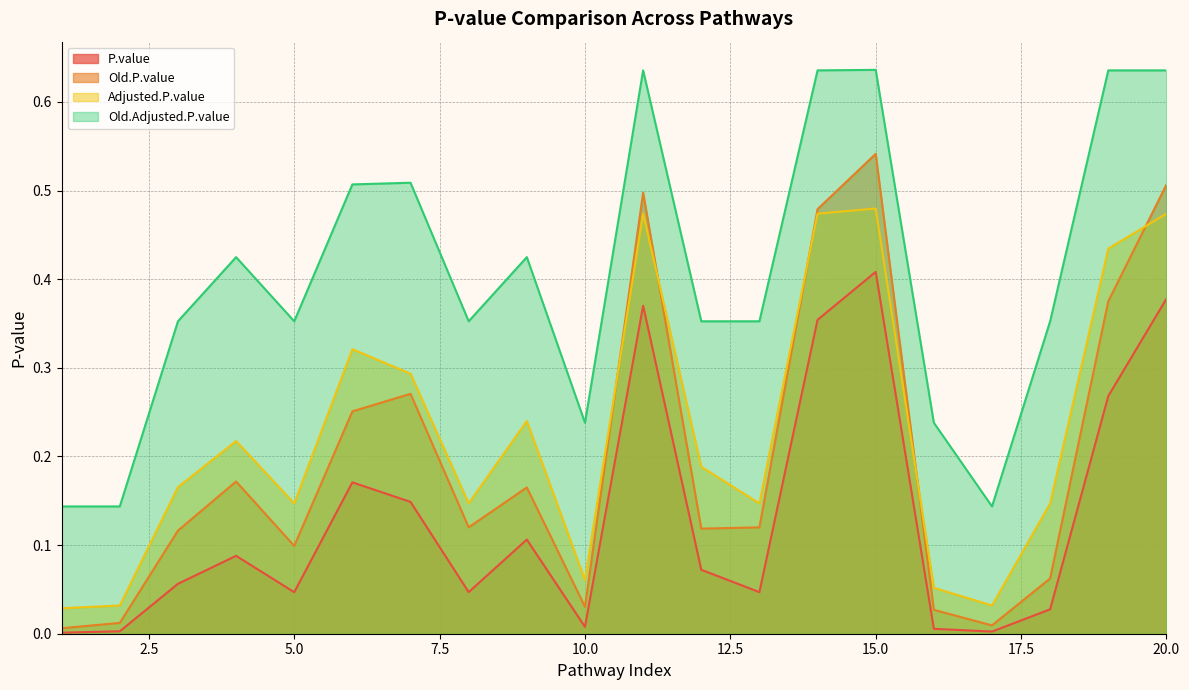

Rank the series at 2 from lowest to highest value.

P.value, Old.P.value, Adjusted.P.value, Old.Adjusted.P.value